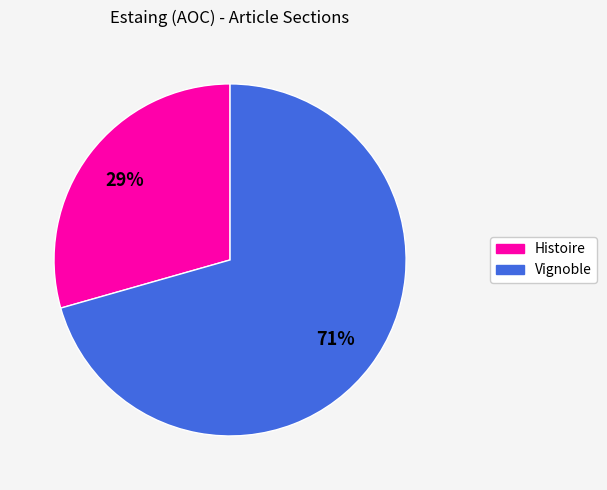

How many slices are in this pie chart?

2